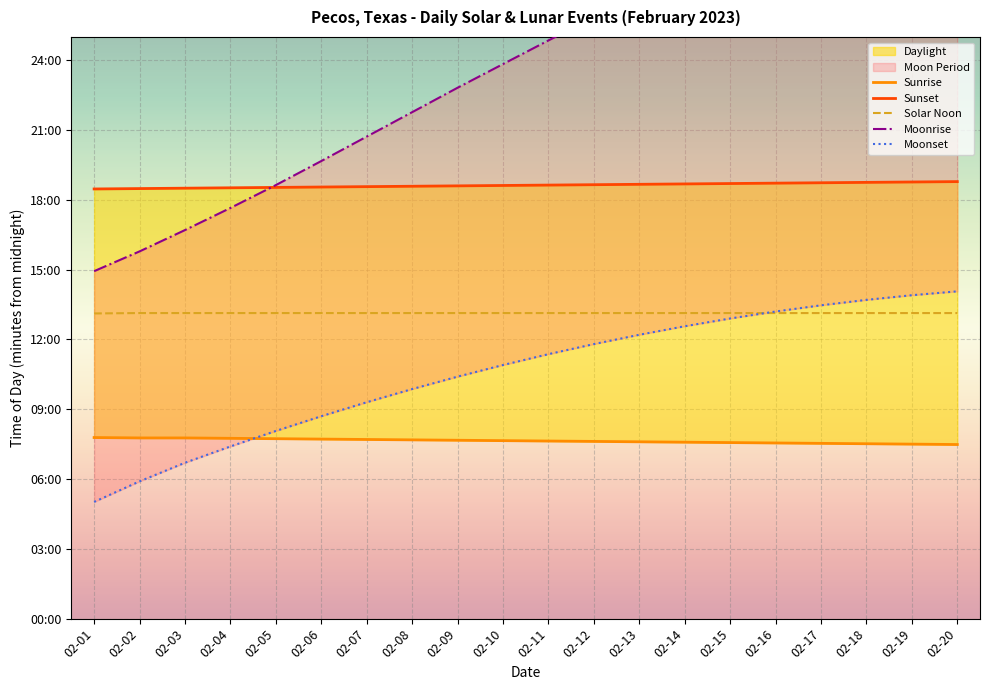

What is the sum of the Moonrise values at 02-03 and 02-10?

2432